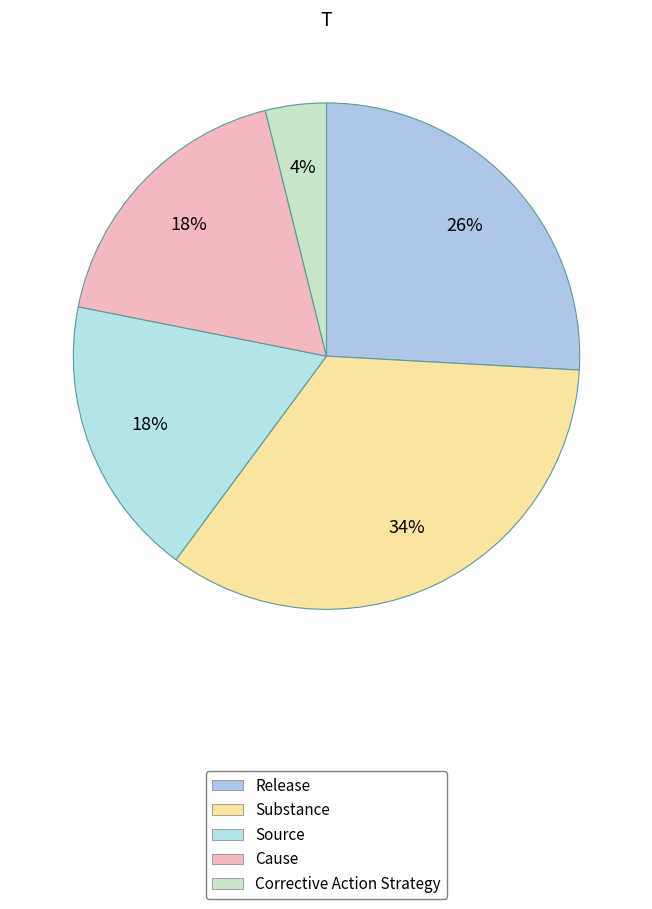

Rank the categories by value from highest to lowest.

Substance, Release, Source, Cause, Corrective Action Strategy